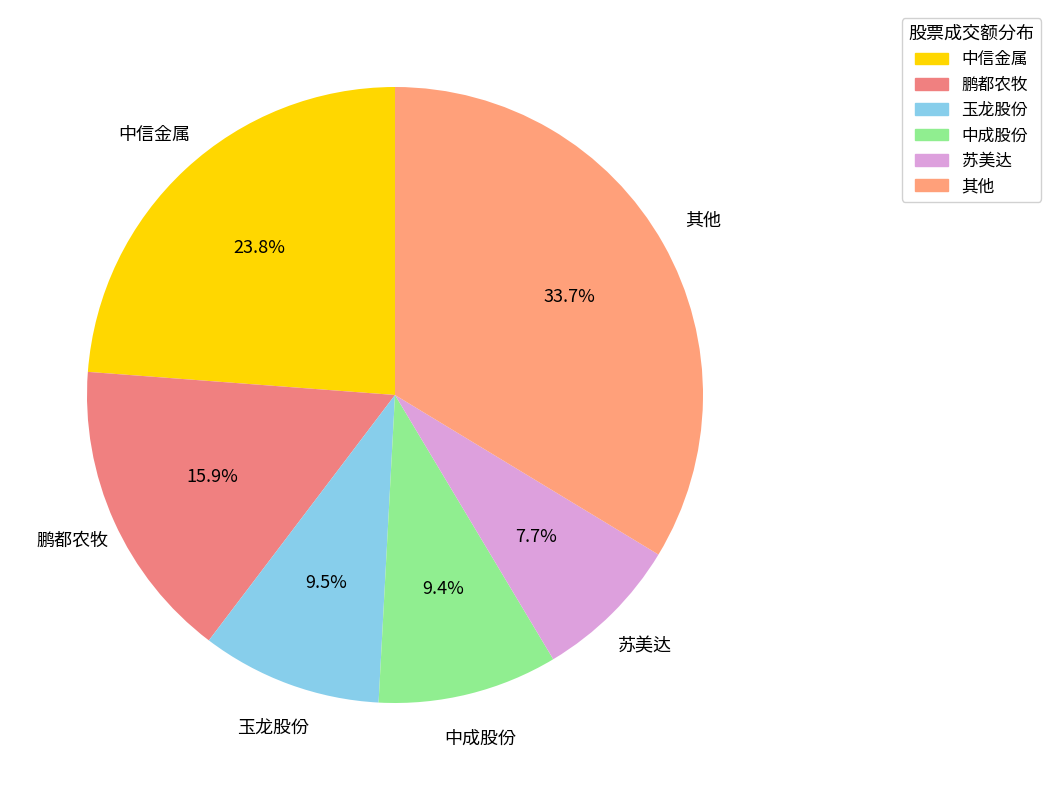

Which has a higher value, 中成股份 or 中信金属?

中信金属